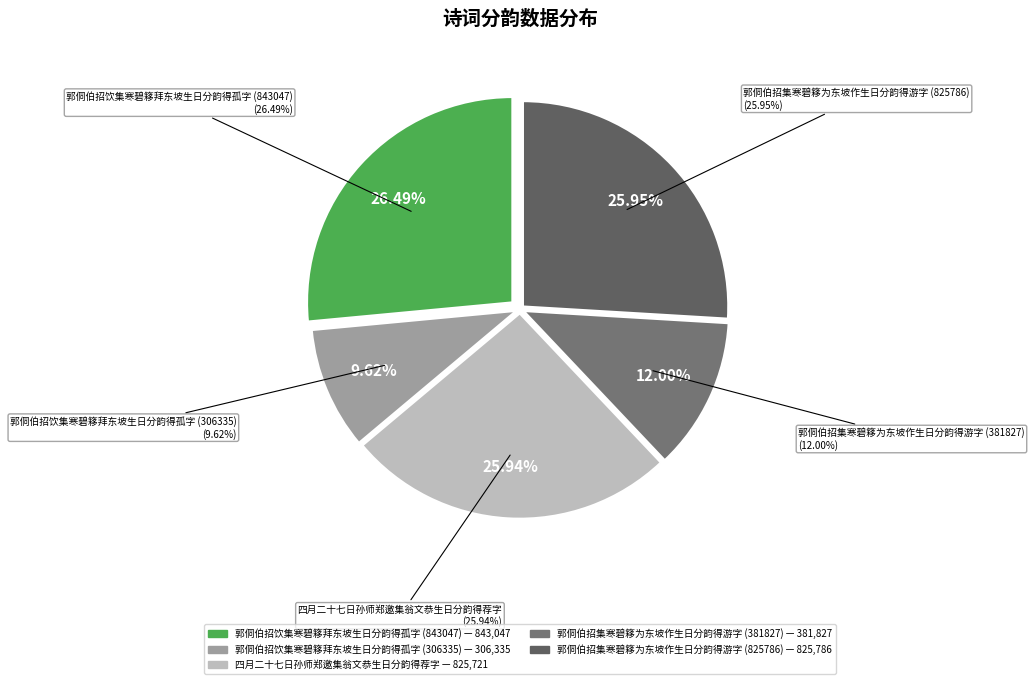

Does 郭侗伯招集寒碧簃为东坡作生日分韵得游字 (825786) account for over 50% of the chart?

No